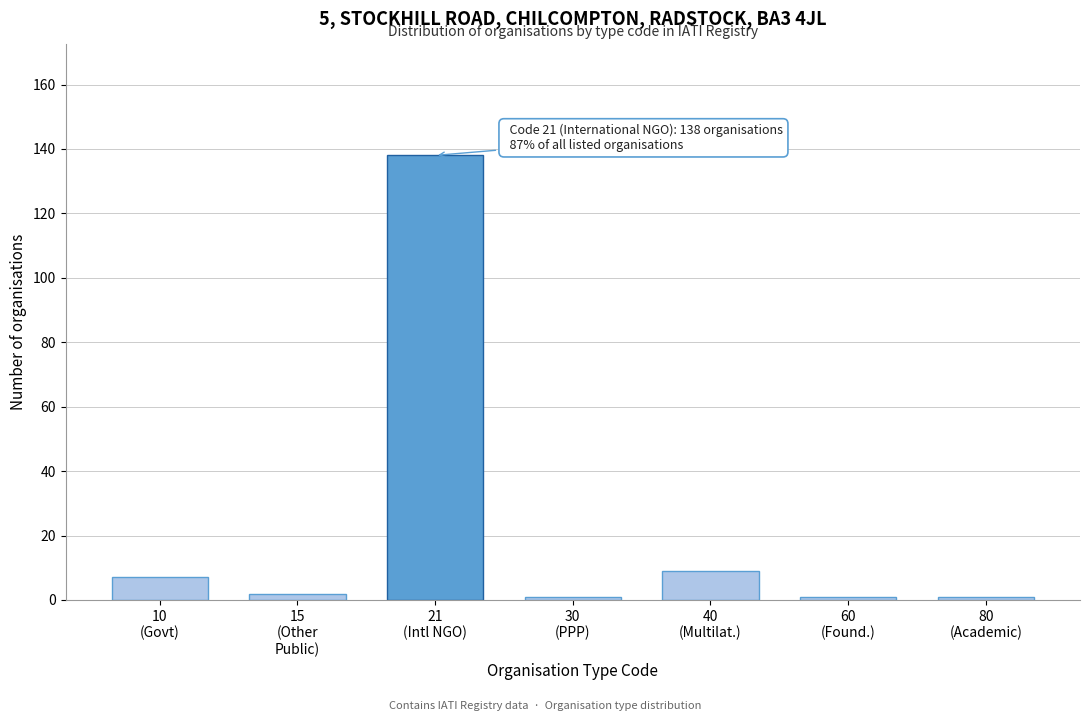

Reading left to right, transcribe all the data shown in this chart.

7	2	138	1	9	1	1